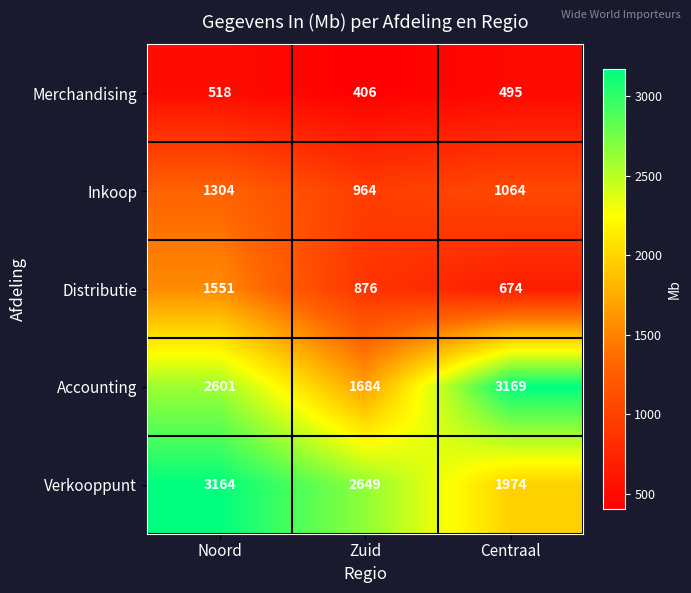

At which label does Verkooppunt first exceed 2649?

Noord